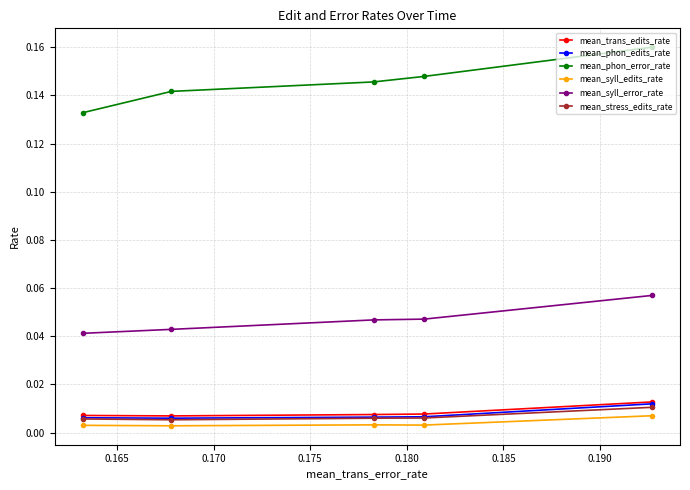

True or false: mean_trans_edits_rate and mean_phon_error_rate cross at least once.

False